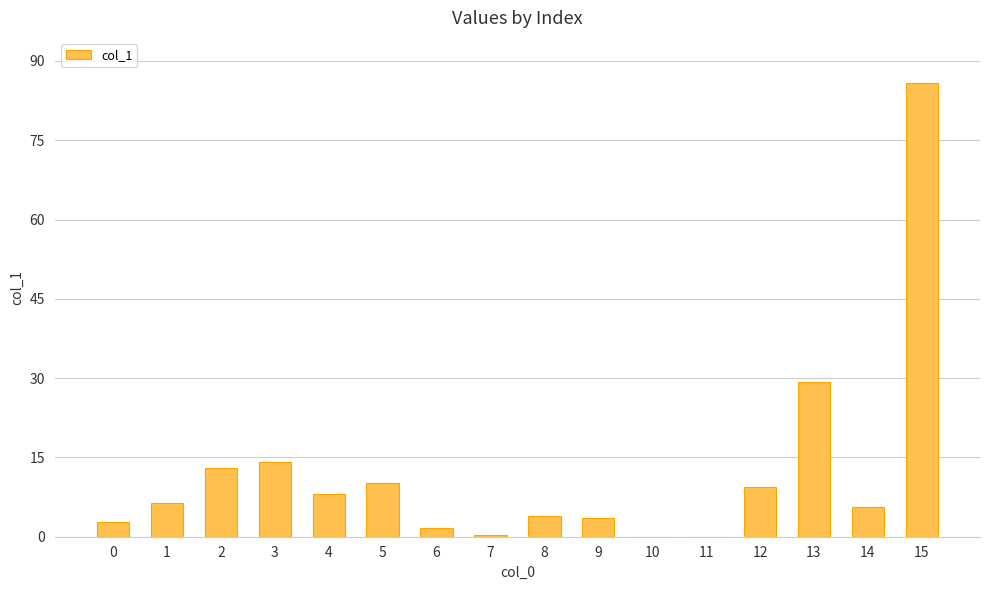

True or false: the data shows 0.0 at 10.

True